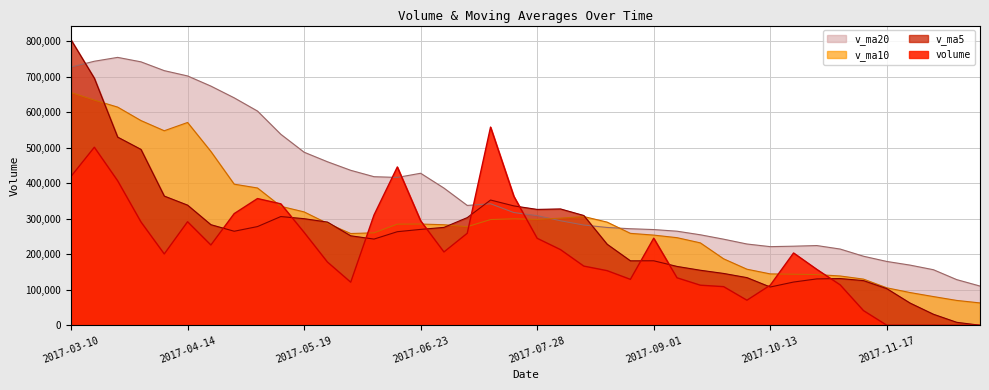

Which series has the largest range (max minus min)?

v_ma5